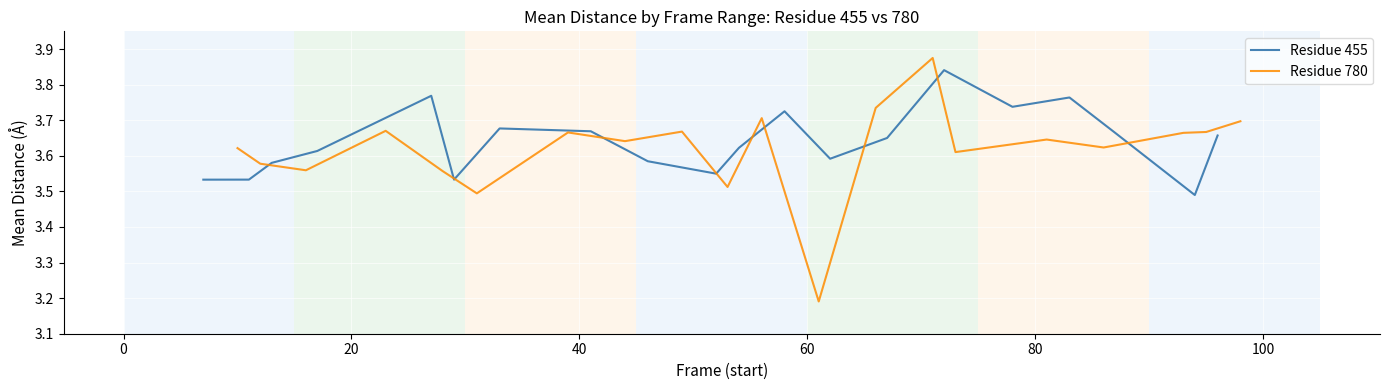

How many Residue 780 values are between 3 and 4?

20